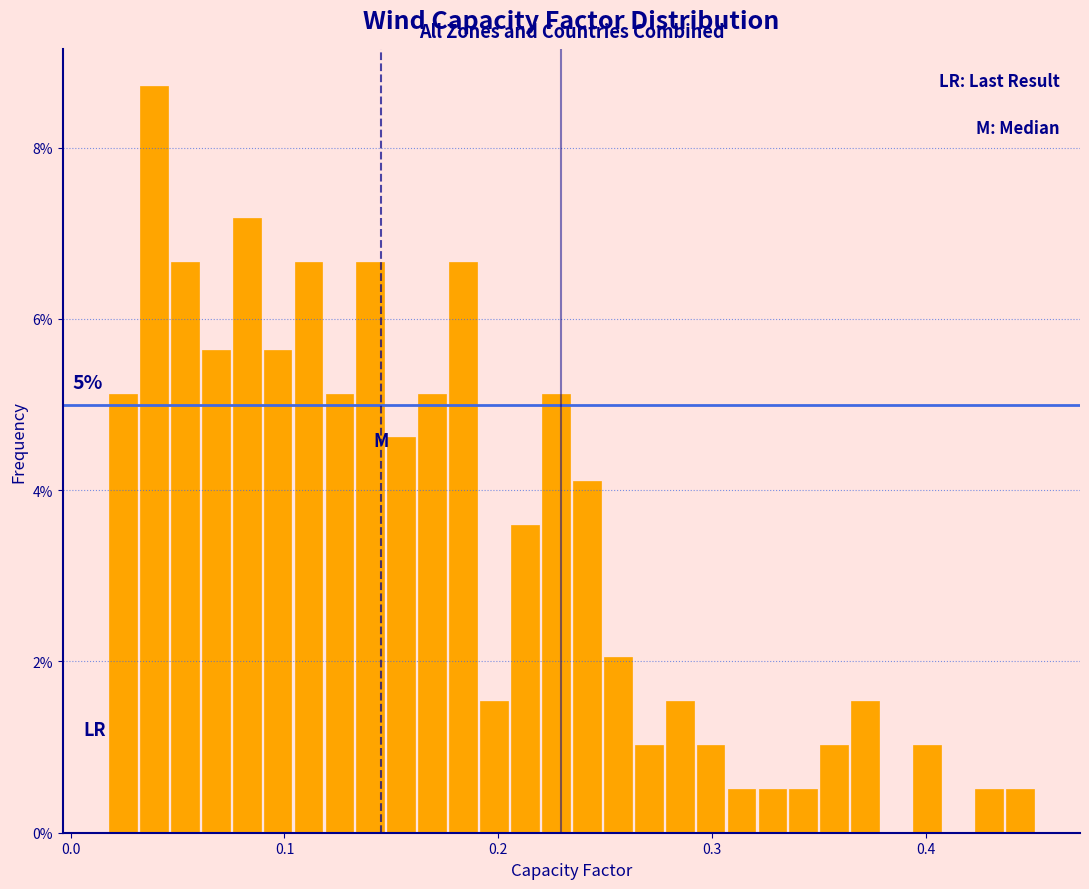

Around what value on the x-axis is the tallest bar? Give the approximate position of its centre, as read against the axis.

0.04